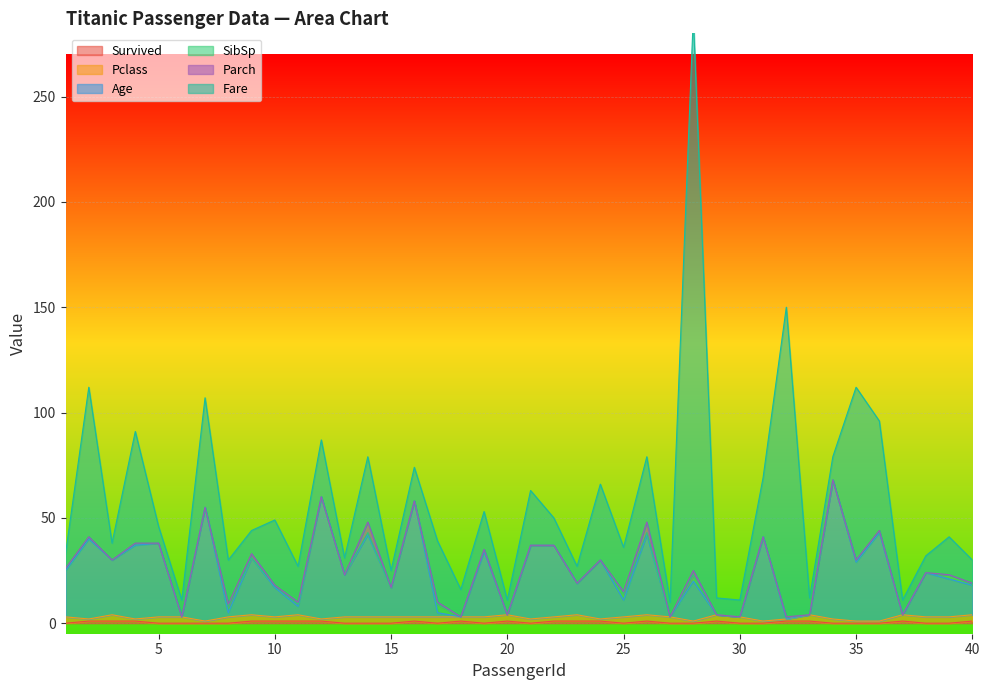

What is the sum of the SibSp values at 15 and 40?

1